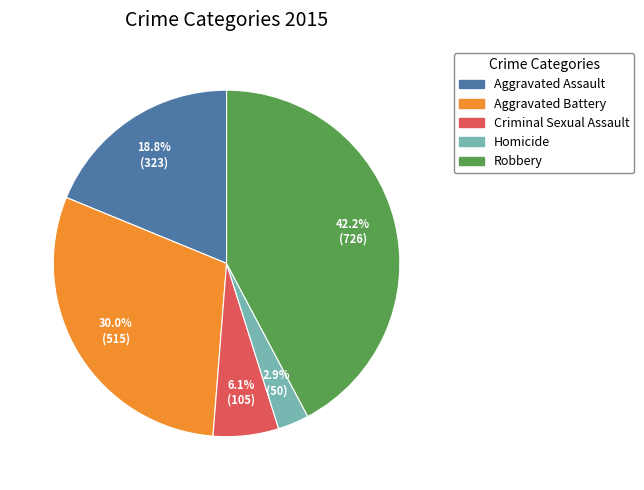

Does Aggravated Assault account for over 50% of the chart?

No